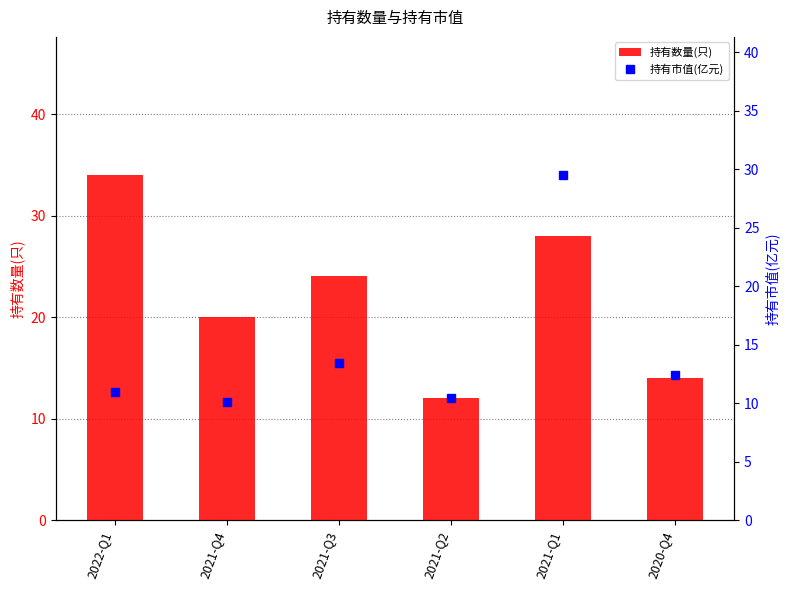

Which series has the largest total across all categories?

持有数量(只)